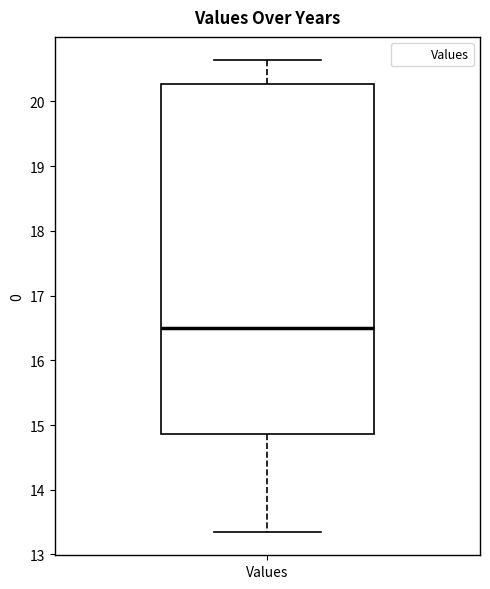

Where does the lower whisker of the box for Values end on the y-axis? The values are not printed on the chart, so give them approximately, as read against the axis.

13.4